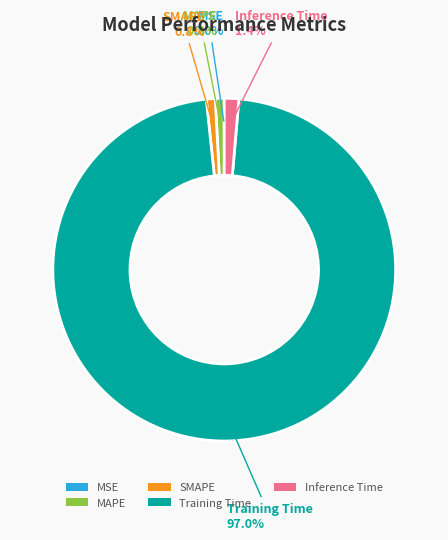

What is the largest slice in the pie chart?

Training Time